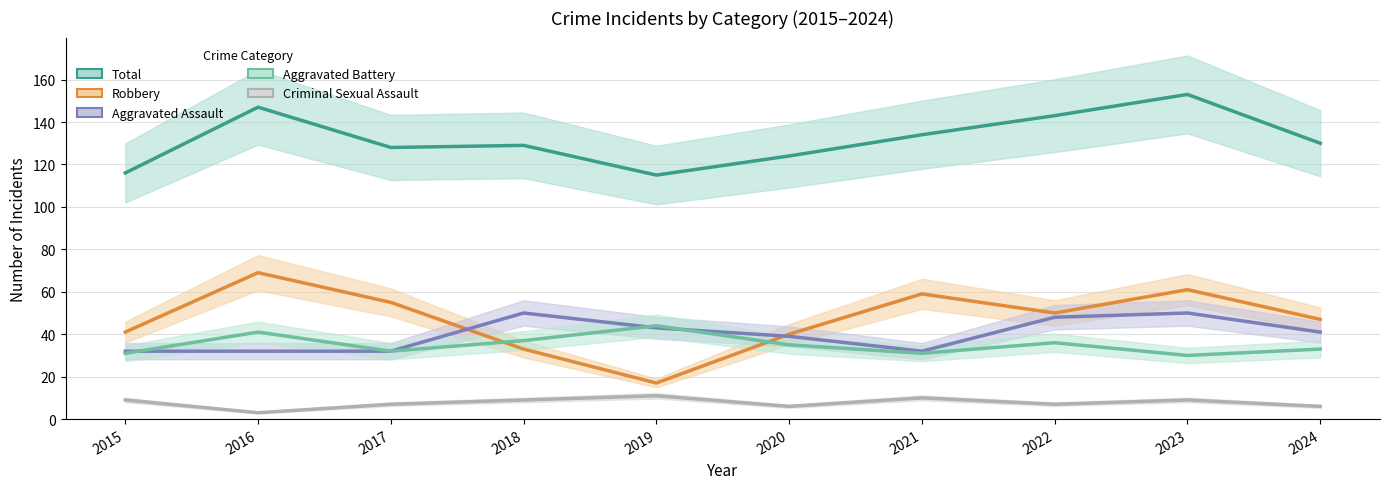

In Aggravated Assault, how many points are higher than both neighbors (excluding endpoints)?

2